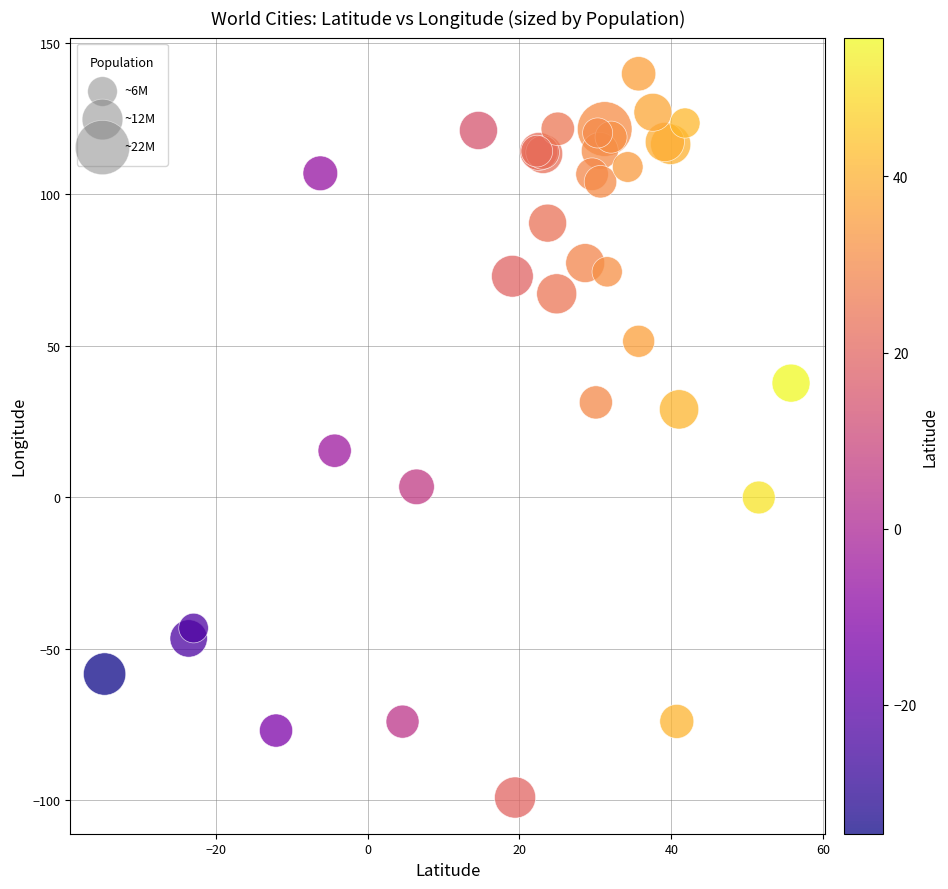

What Y value in the scatter plot is closest to 20?

15.3